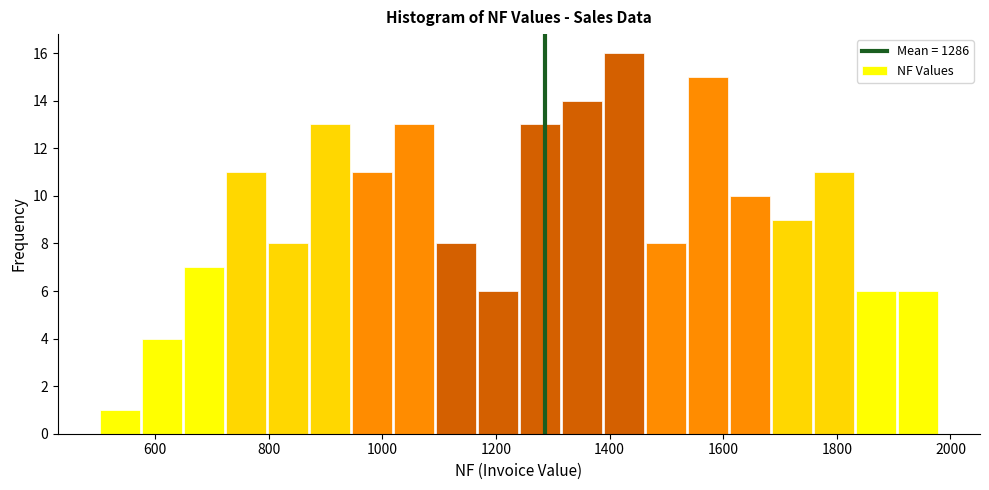

Read against the x-axis, roughly where is the centre of the tallest bar?

1420